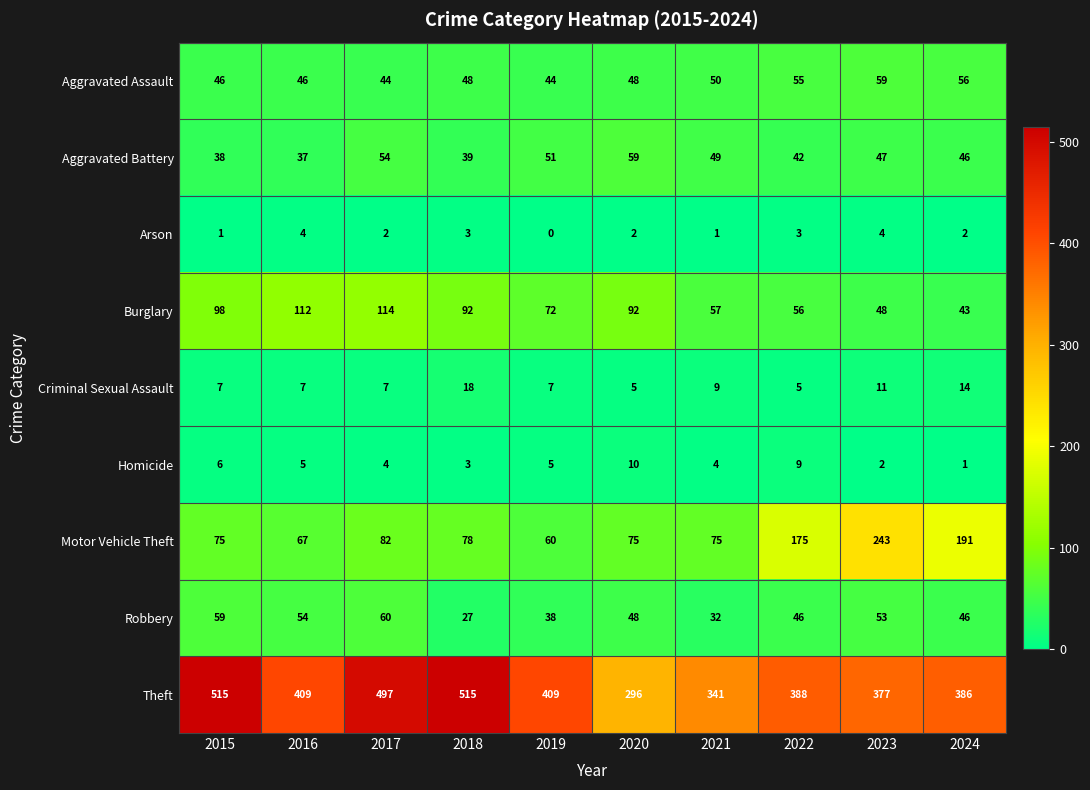

At how many categories does at least one series exceed 86?

10